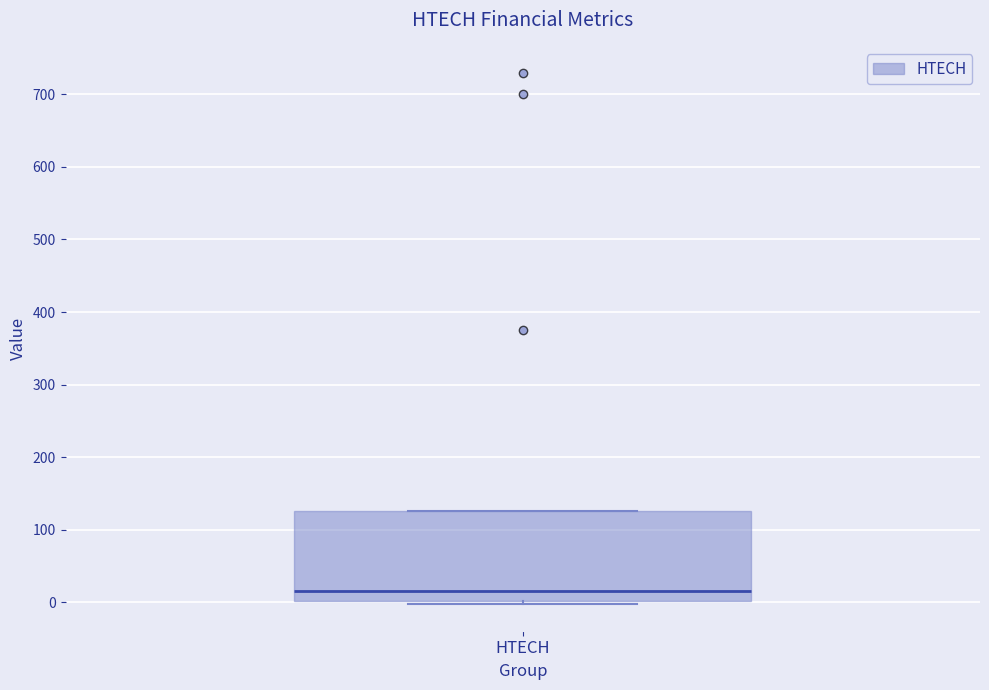

Where is the lower edge of the box for HTECH on the y-axis? The values are not printed on the chart, so give them approximately, as read against the axis.

0